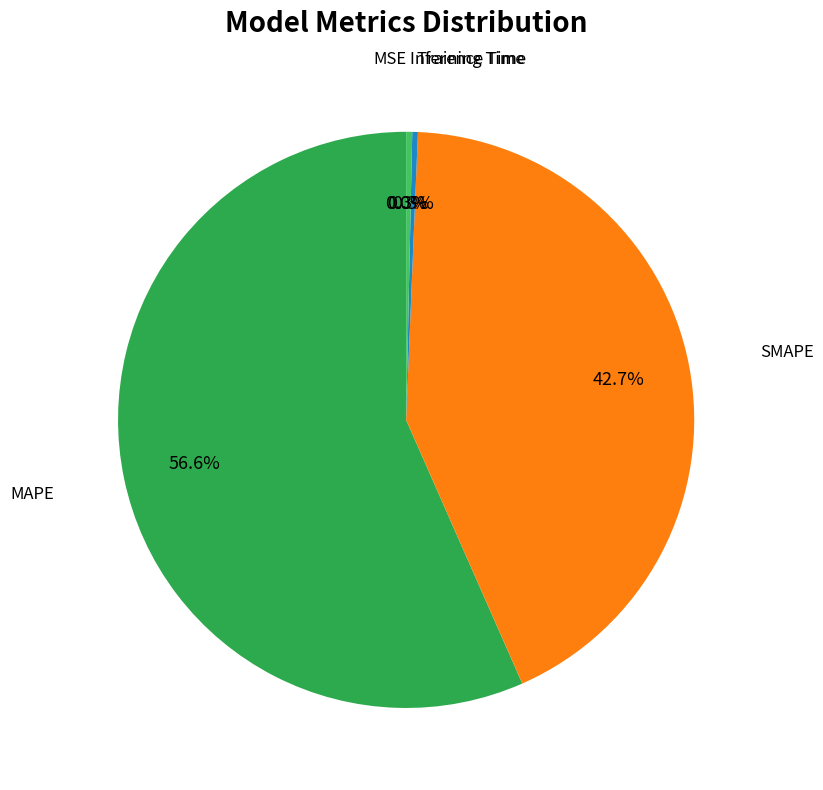

Which category has the biggest portion of the pie?

MAPE